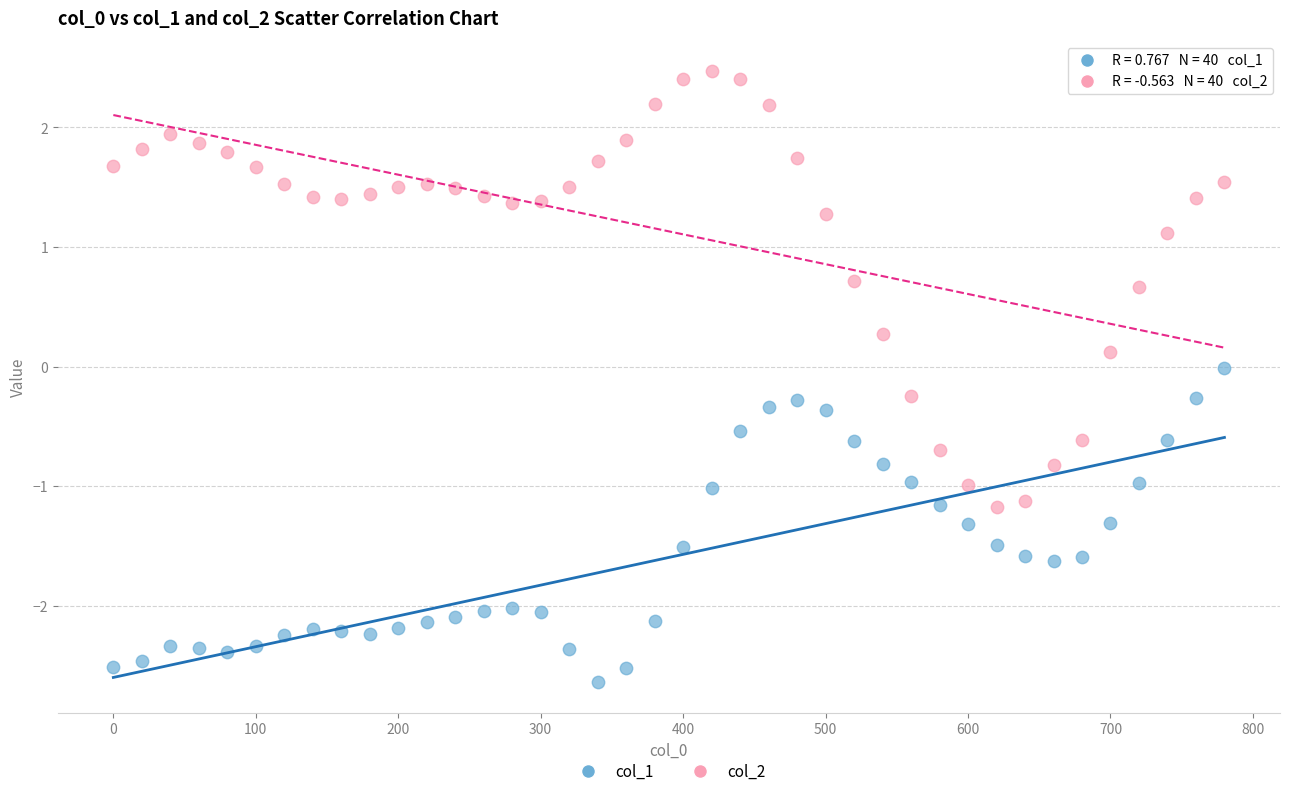

Which series contains the lowest Y value?

col_1